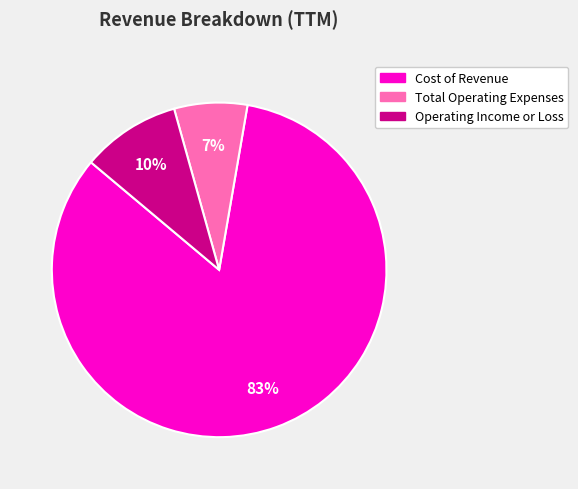

Approximately how many times larger is the value at Total Operating Expenses compared to Operating Income or Loss?

0.7